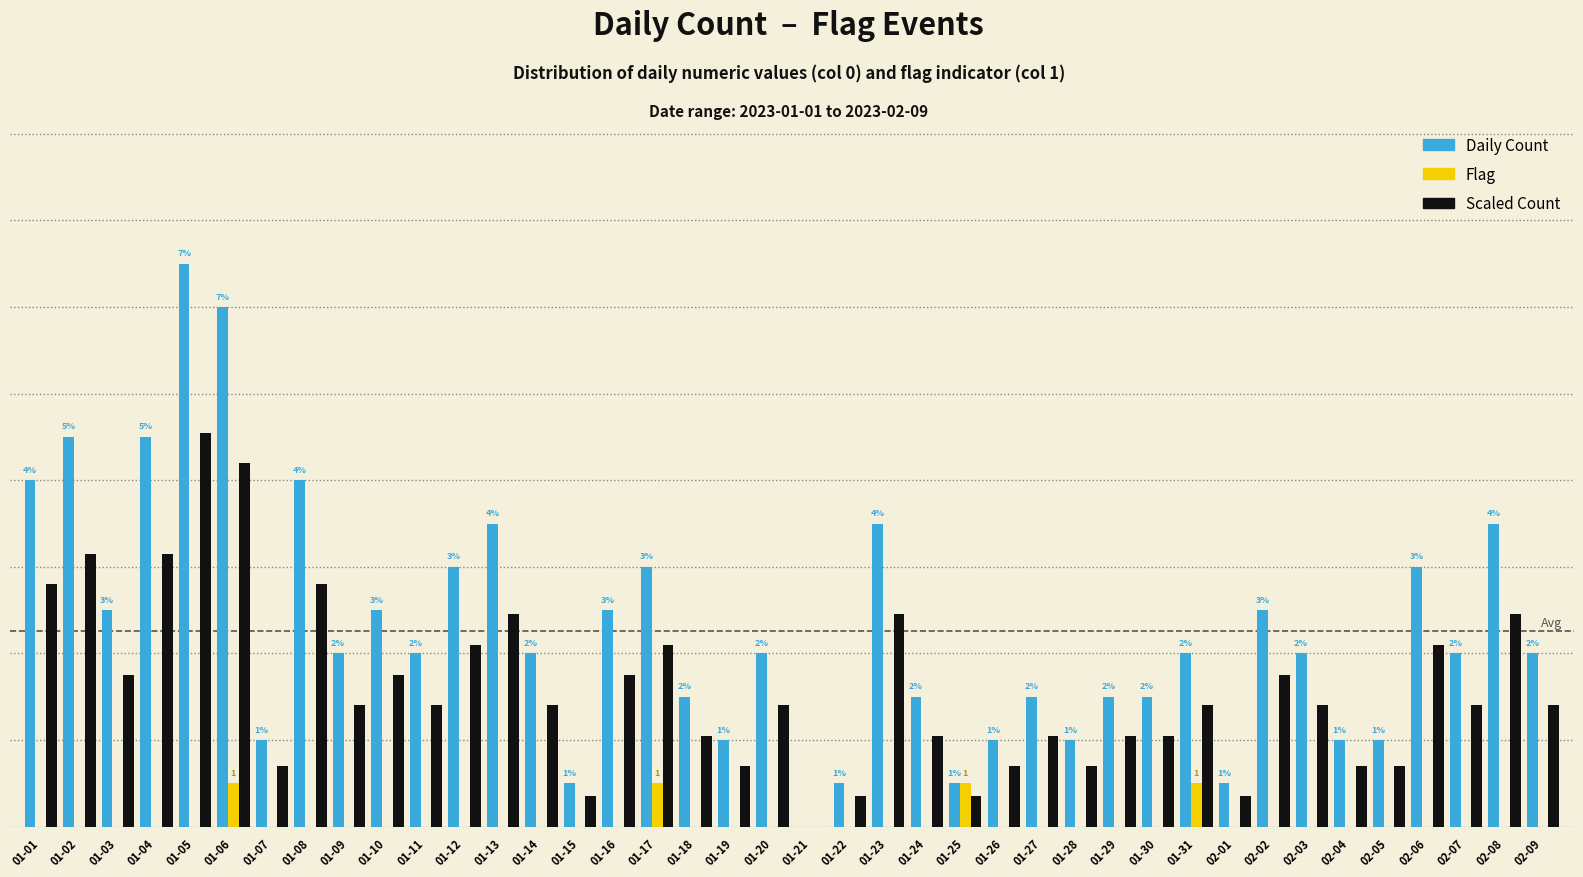

What is the label of the 25th bar from the right?

01-16